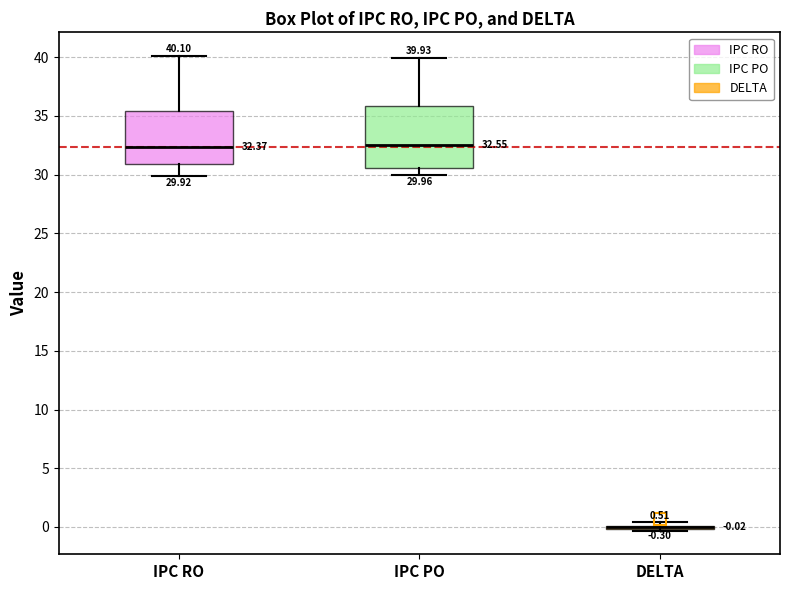

Which box is the tallest, from its lower edge to its upper edge?

IPC PO